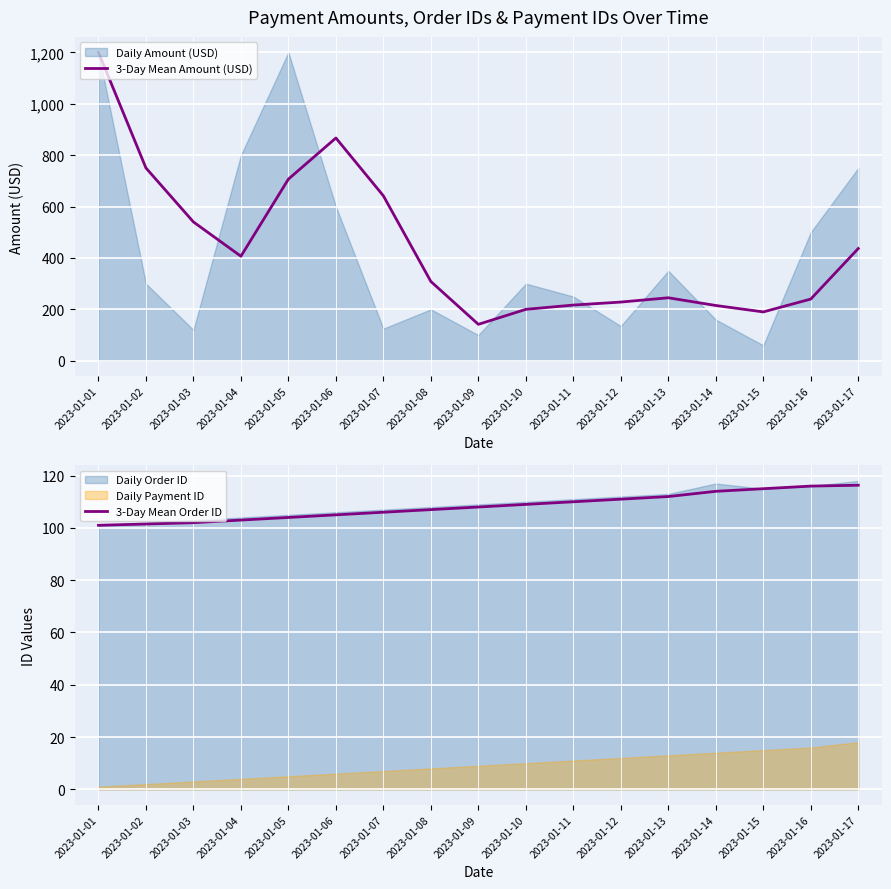

What is the minimum value for 3-Day Mean Order ID?

101.0